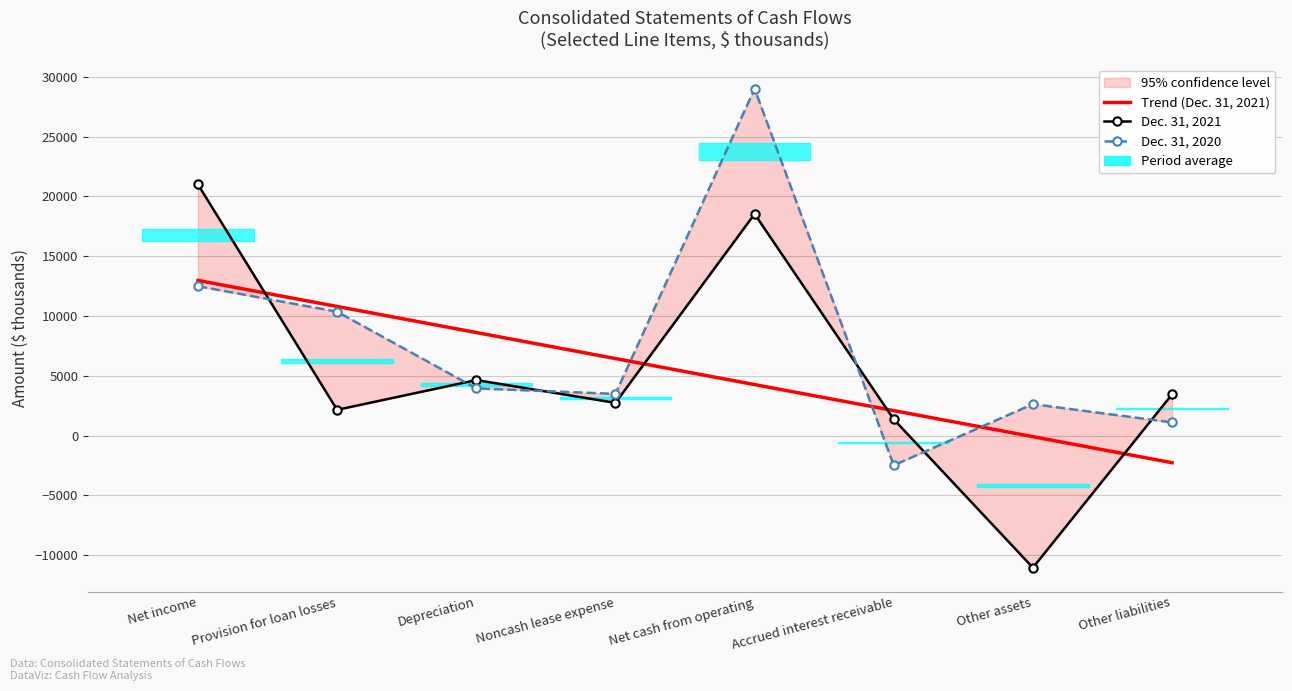

Which series has the largest total across all categories?

Dec. 31, 2020